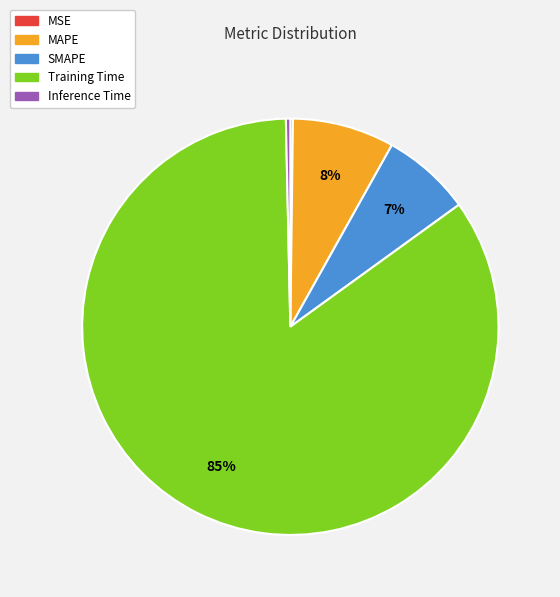

Which category has the biggest portion of the pie?

Training Time